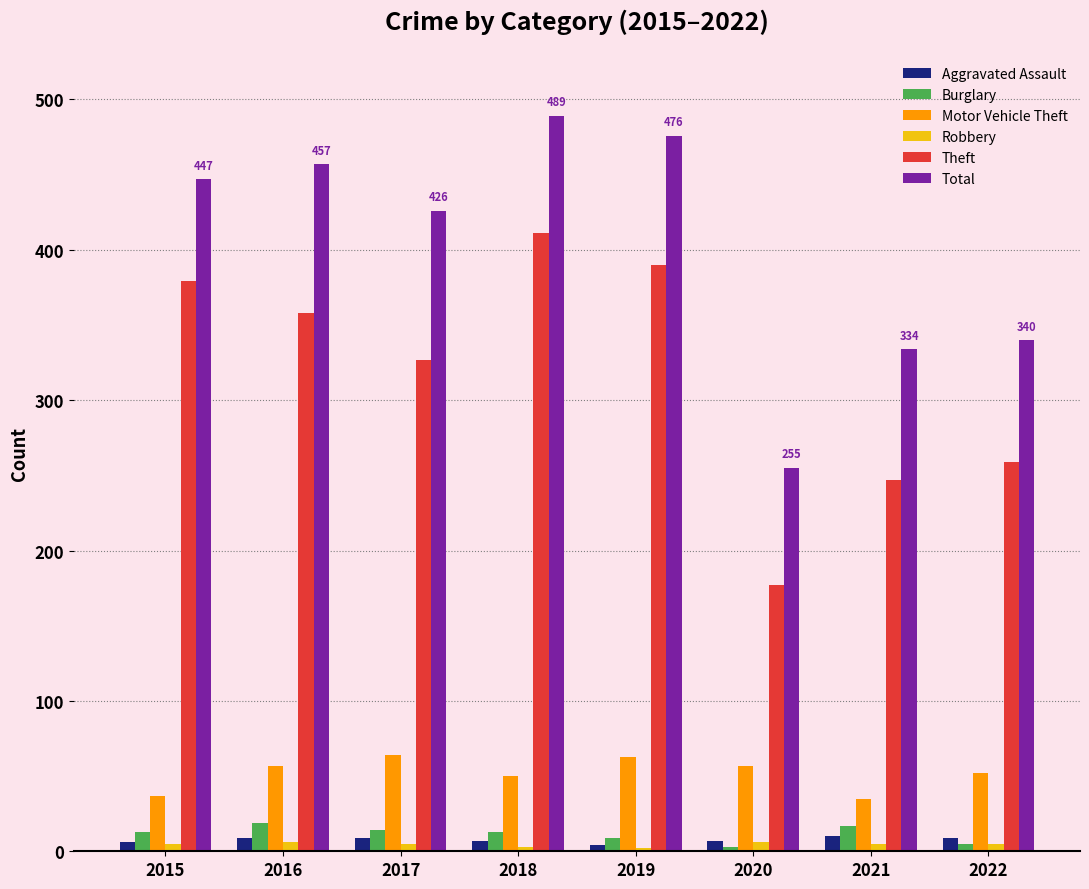

What are all the series names shown in the legend?

Aggravated Assault, Burglary, Motor Vehicle Theft, Robbery, Theft, Total